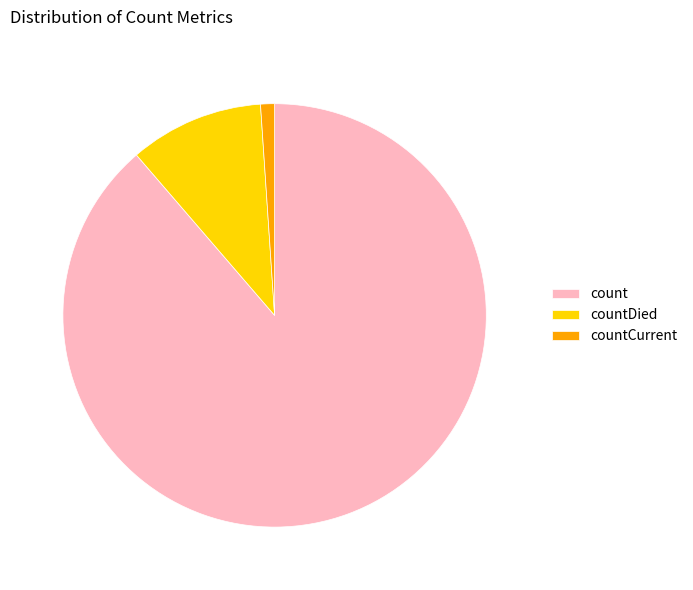

How many slices are in this pie chart?

3